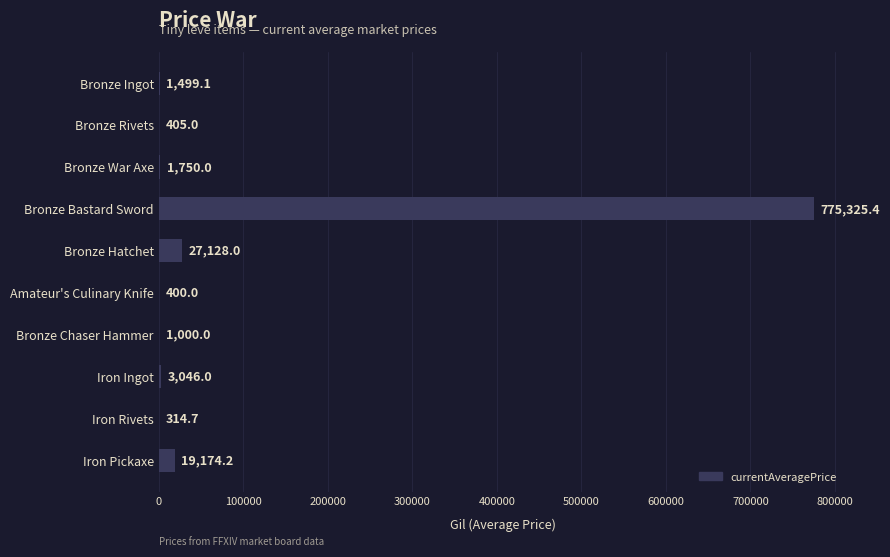

Which has a higher value, Iron Rivets or Iron Ingot?

Iron Ingot